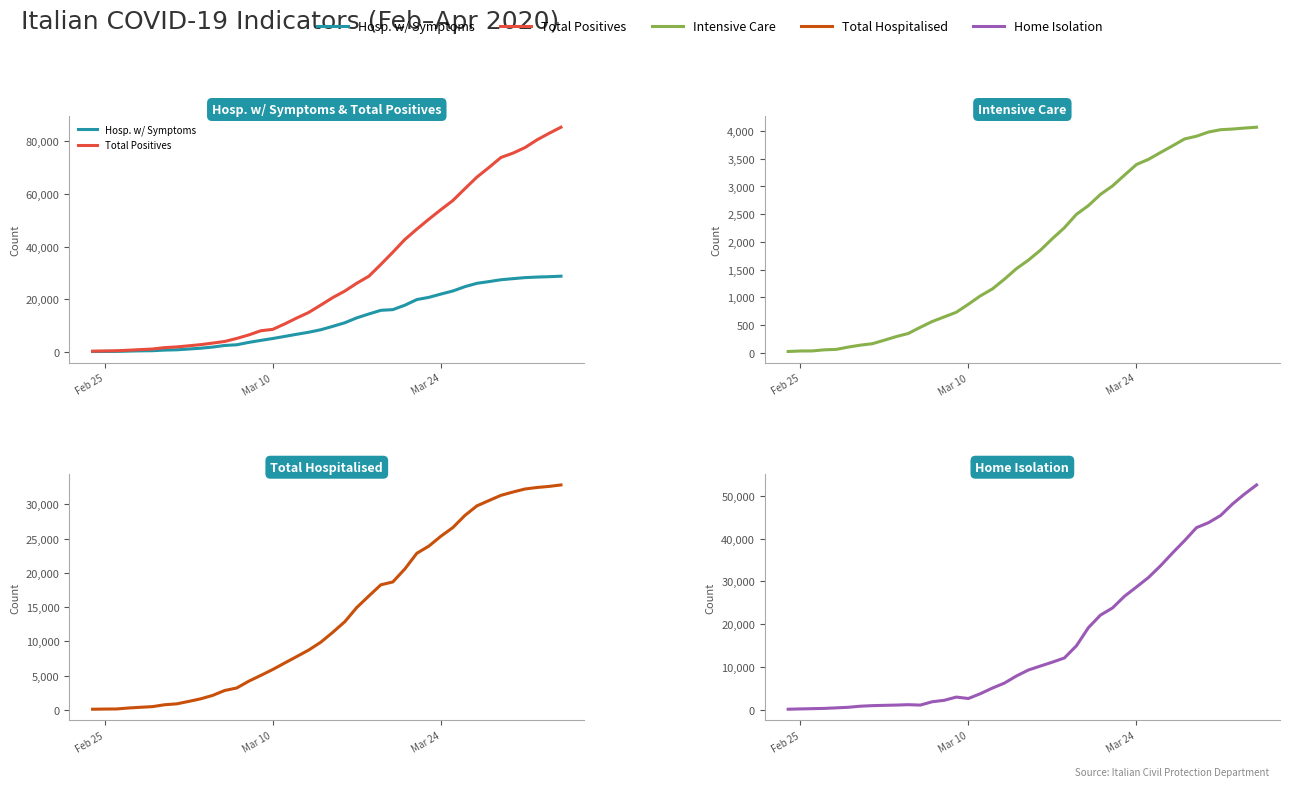

At how many categories does at least one series exceed 83763?

1